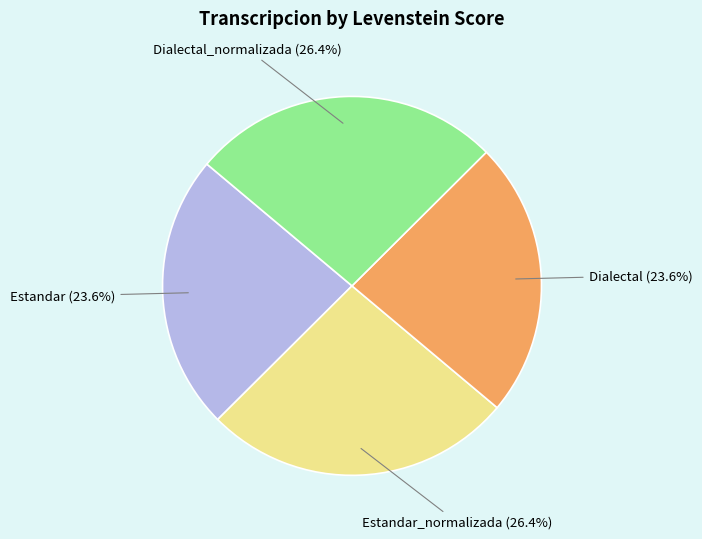

To the nearest percent, what is the difference between the largest and smallest slice percentages?

3%